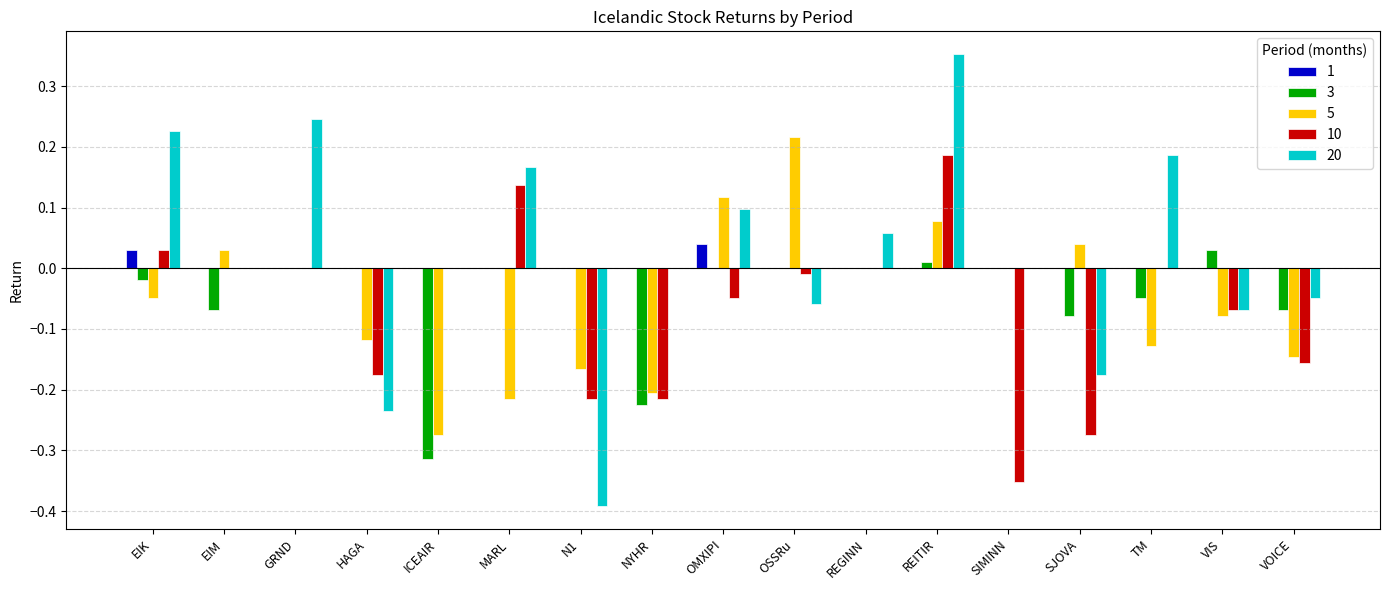

What are all the series names shown in the legend?

1, 3, 5, 10, 20